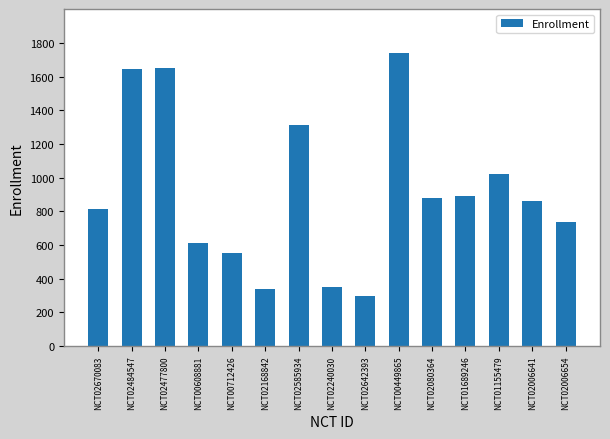

The value at NCT02477800 is 1653. True or false?

True